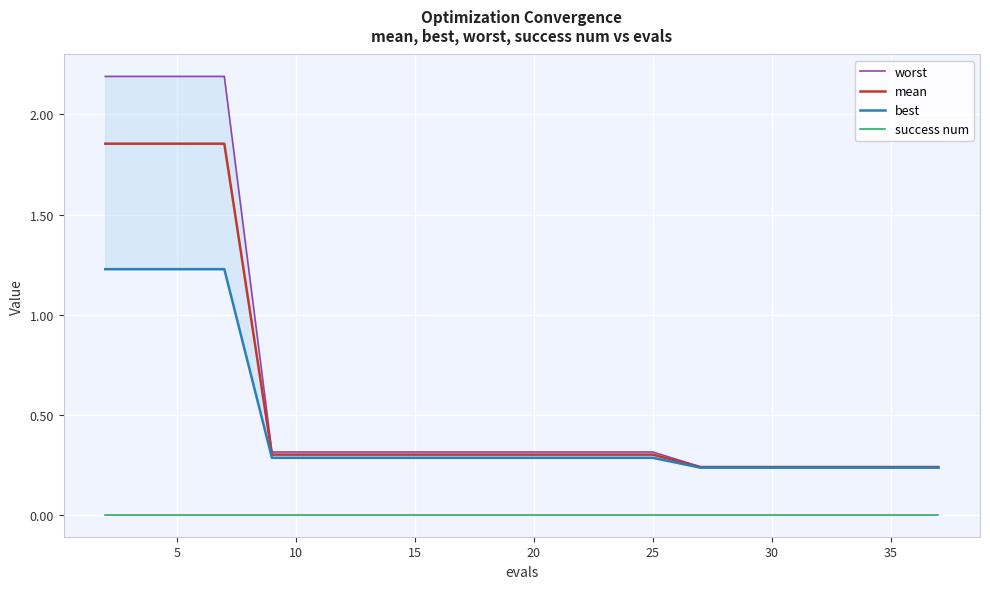

True or false: success num and mean intersect in this chart.

False